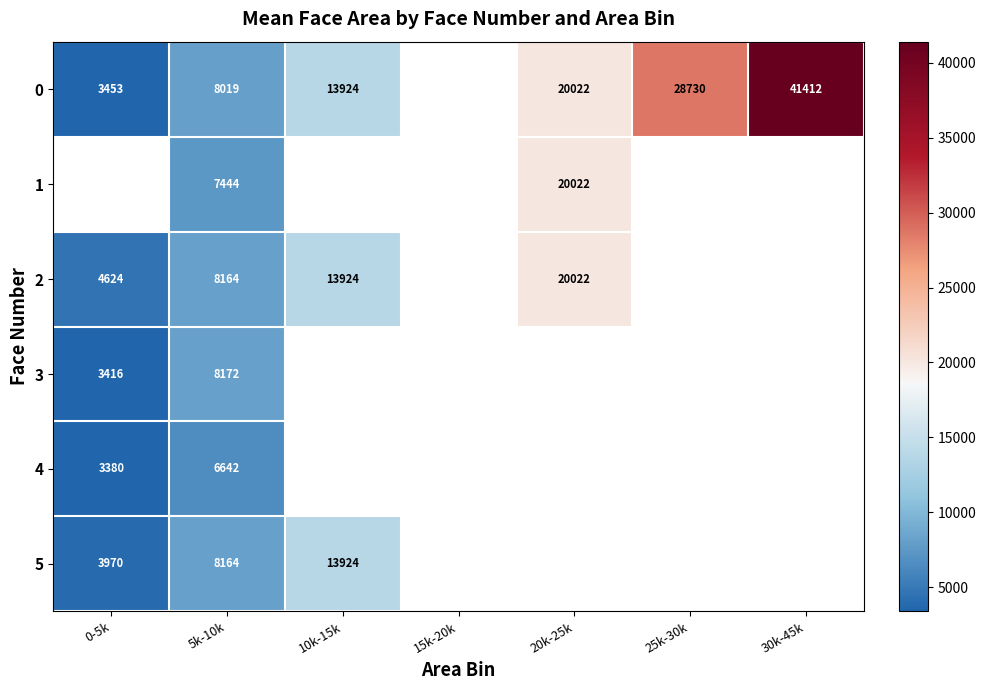

List the labels in order of 3 value, smallest first.

0-5k, 5k-10k, 10k-15k, 15k-20k, 20k-25k, 25k-30k, 30k-45k